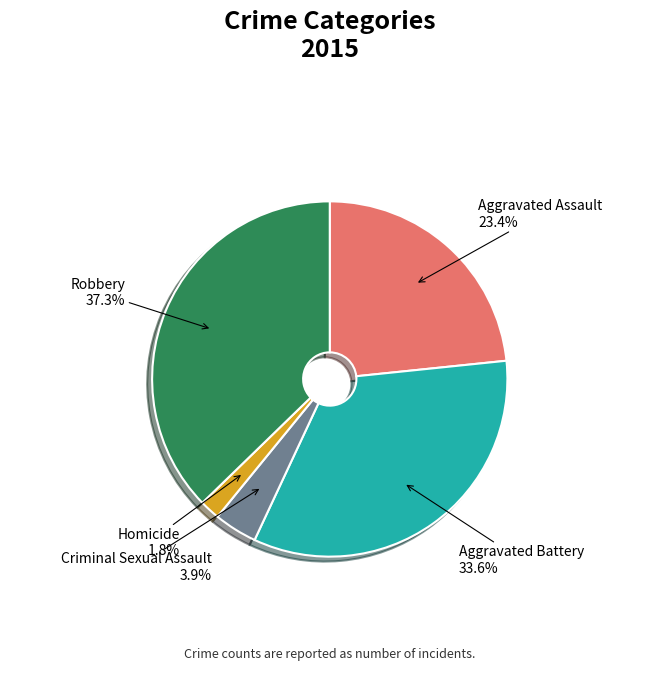

Is there a majority slice in this chart?

No